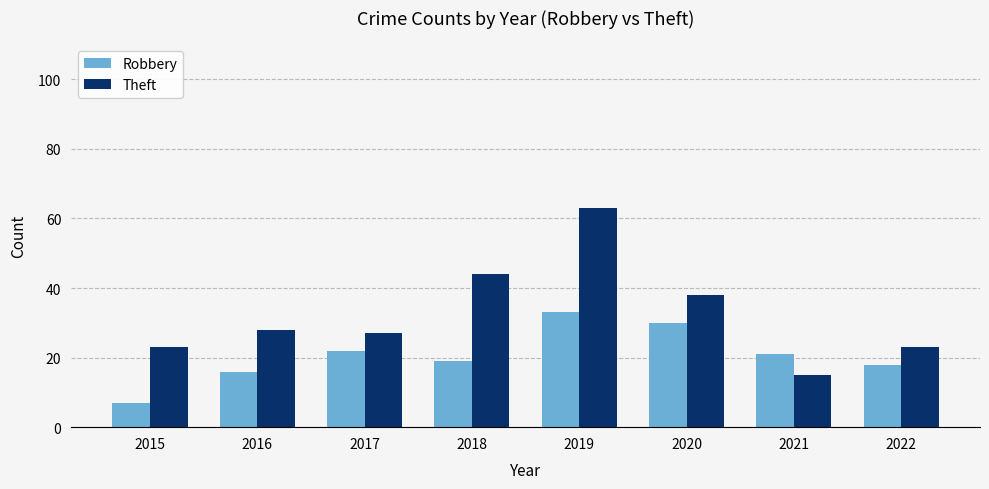

Are the bars grouped side by side (vs. stacked)?

Yes